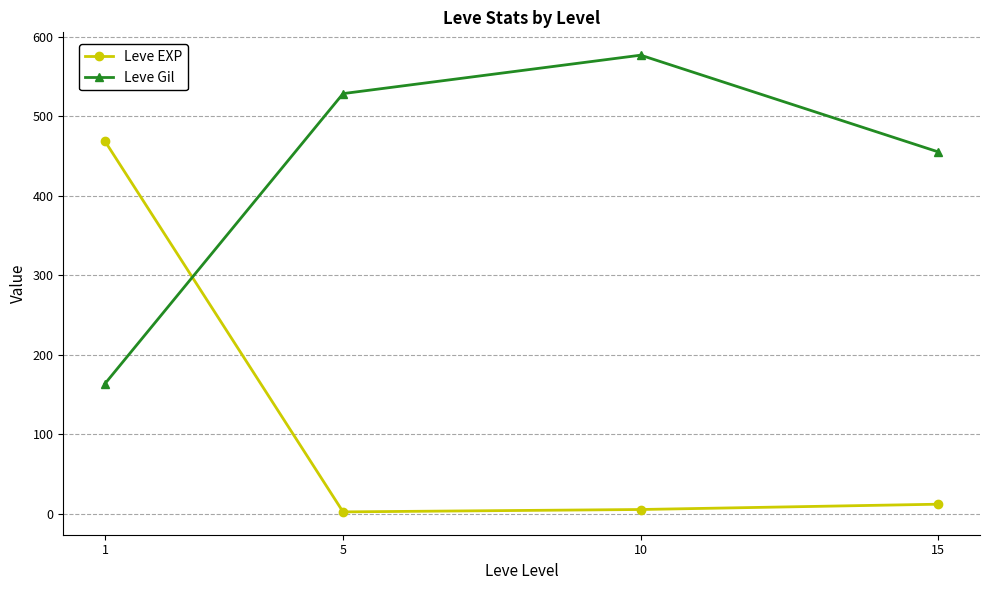

Which category has the highest value in the Leve EXP series?

1